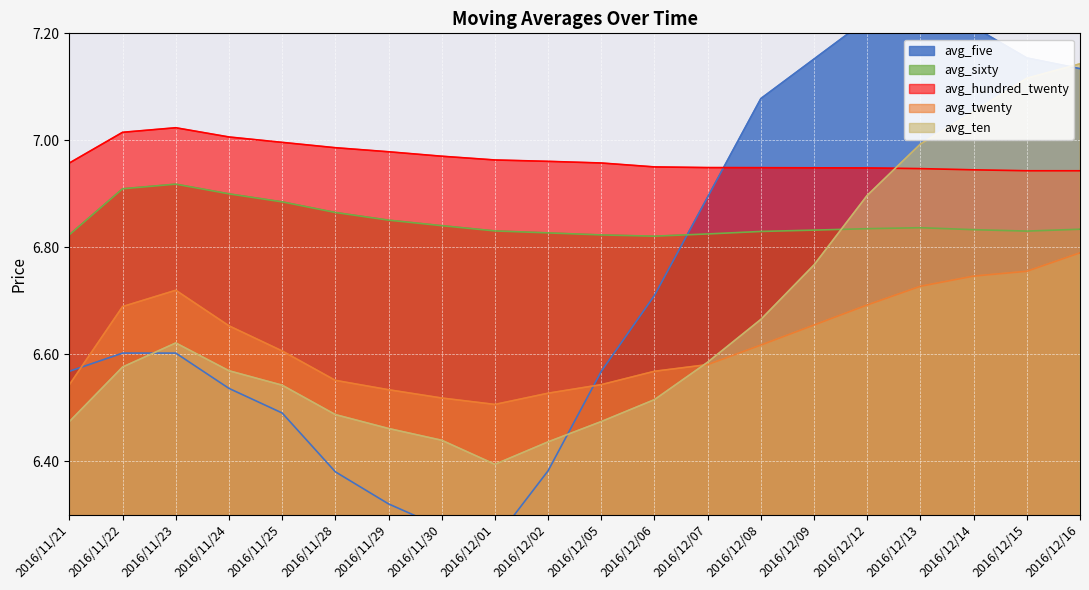

True or false: avg_sixty and avg_hundred_twenty cross at least once.

False